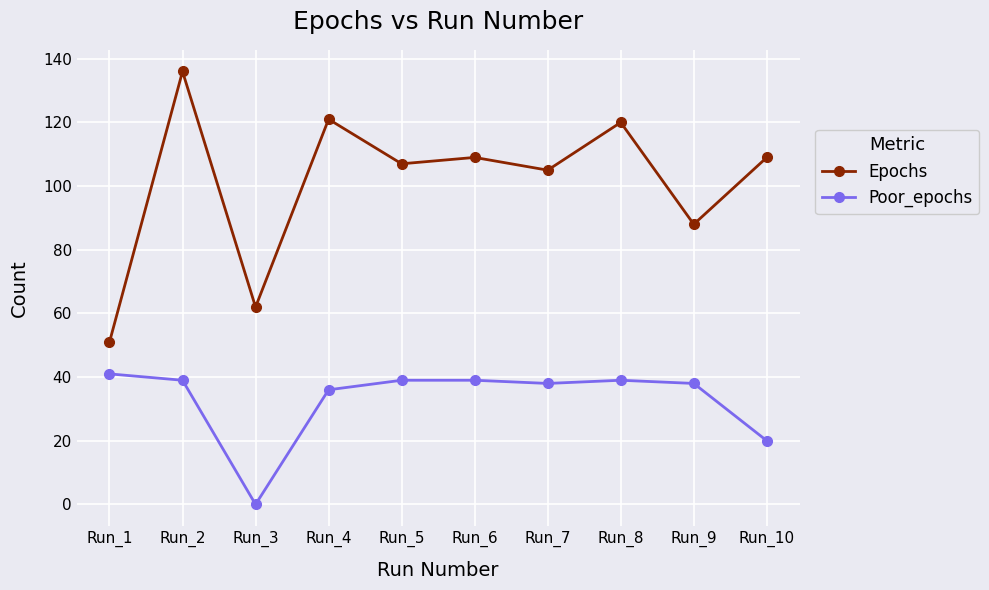

At how many categories does at least one series exceed 108?

5